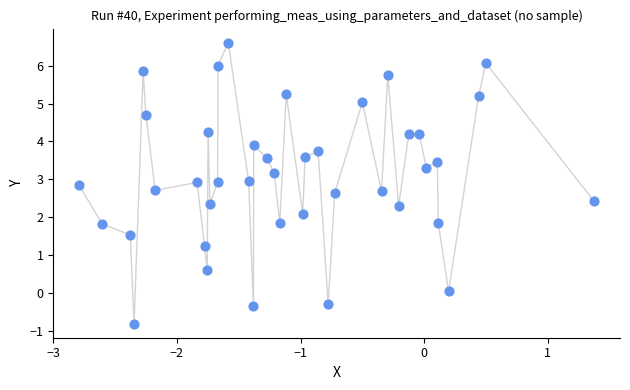

What is the range of Y values (max minus min)?

7.4